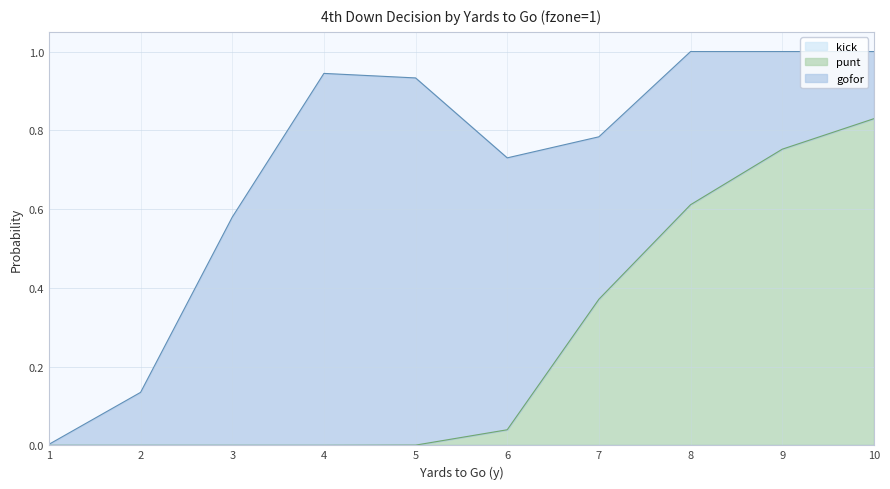

True or false: punt and kick cross at least once.

False